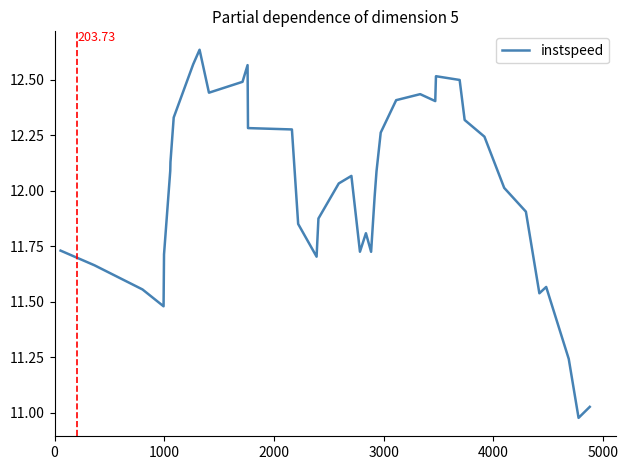

What is the difference between the maximum and minimum values?

1.7